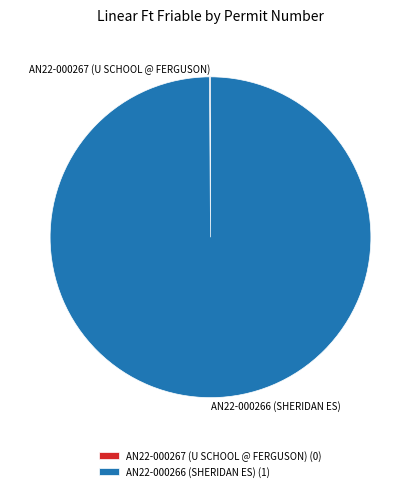

Which slice represents more than half of the pie?

AN22-000266 (SHERIDAN ES)